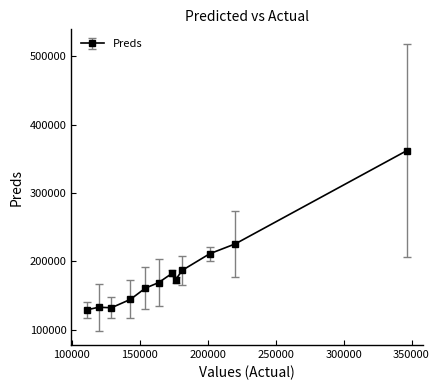

Count the number of data series in this chart.

1